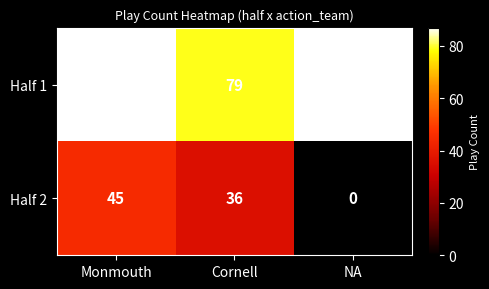

True or false: Half 1 has a value of 87 at NA.

True